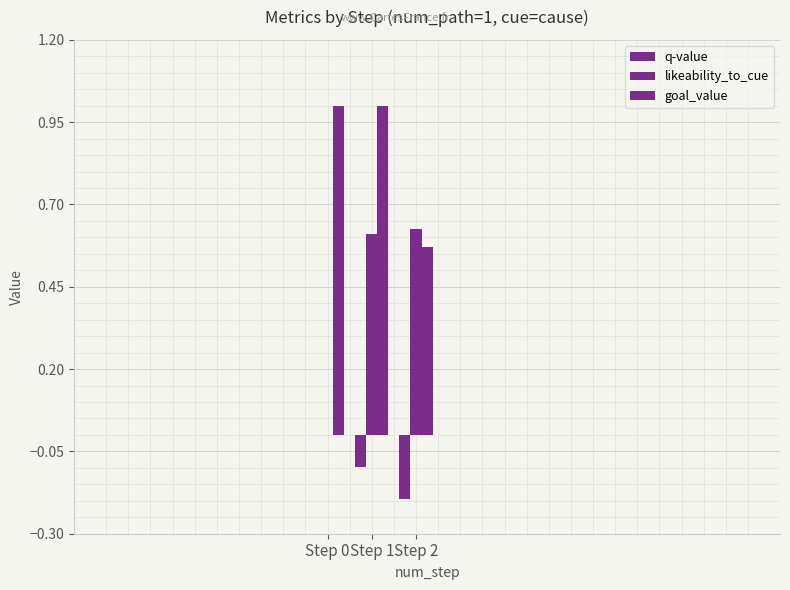

How many data points does each series have?

3